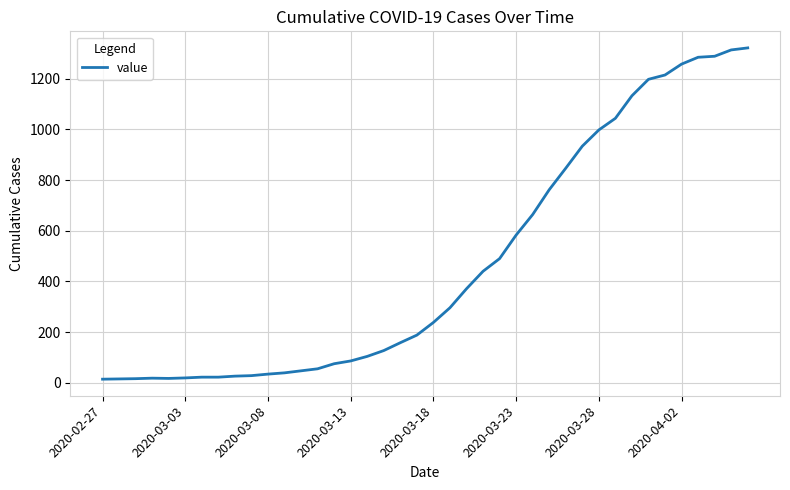

How many distinct data groups are displayed?

1